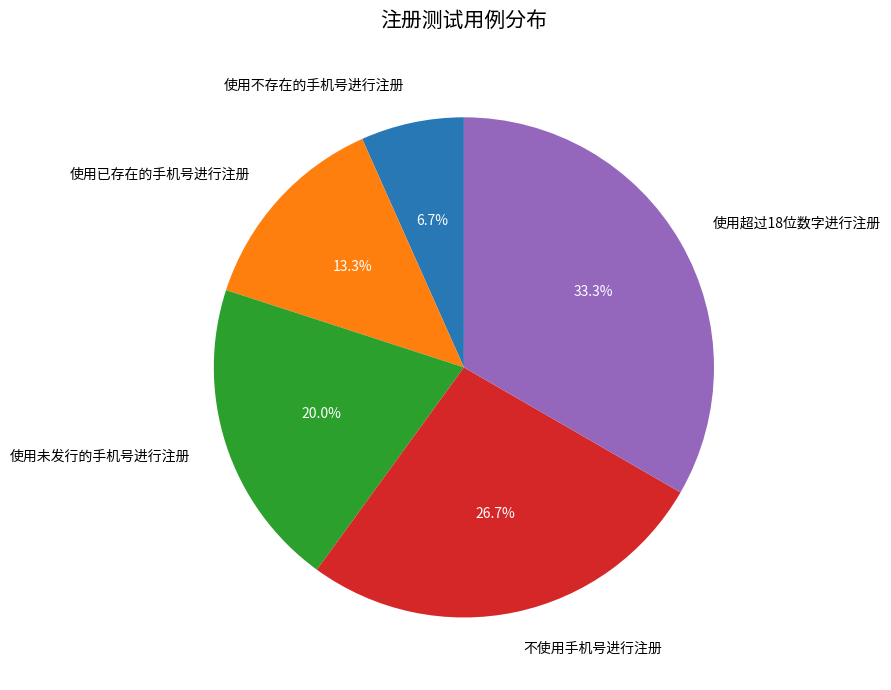

Does 使用已存在的手机号进行注册 account for over 50% of the chart?

No